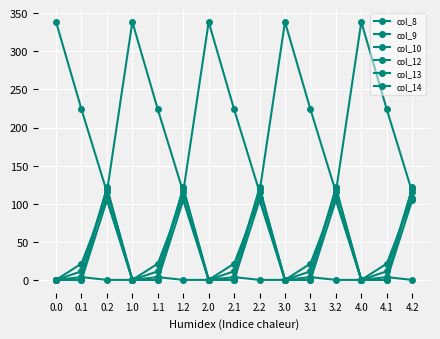

Does the chart display data point markers on the line(s)?

Yes